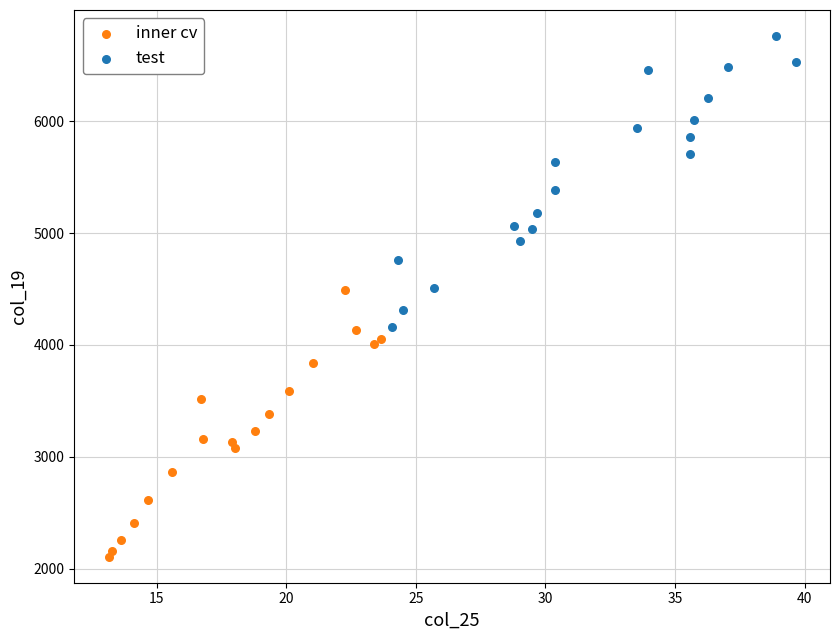

Which series reaches the maximum Y coordinate?

test